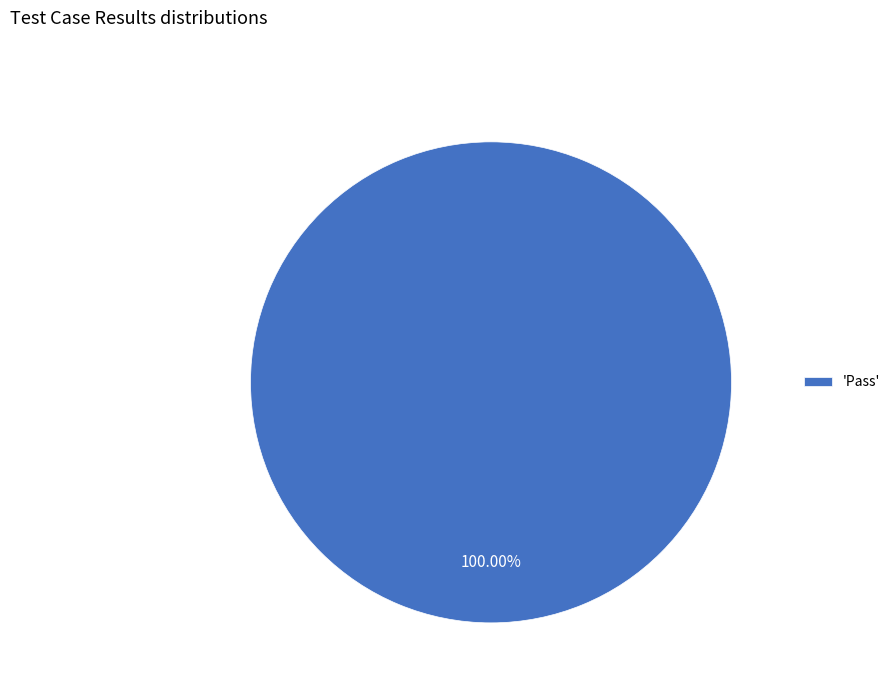

Rank the categories by value from highest to lowest.

'Pass'